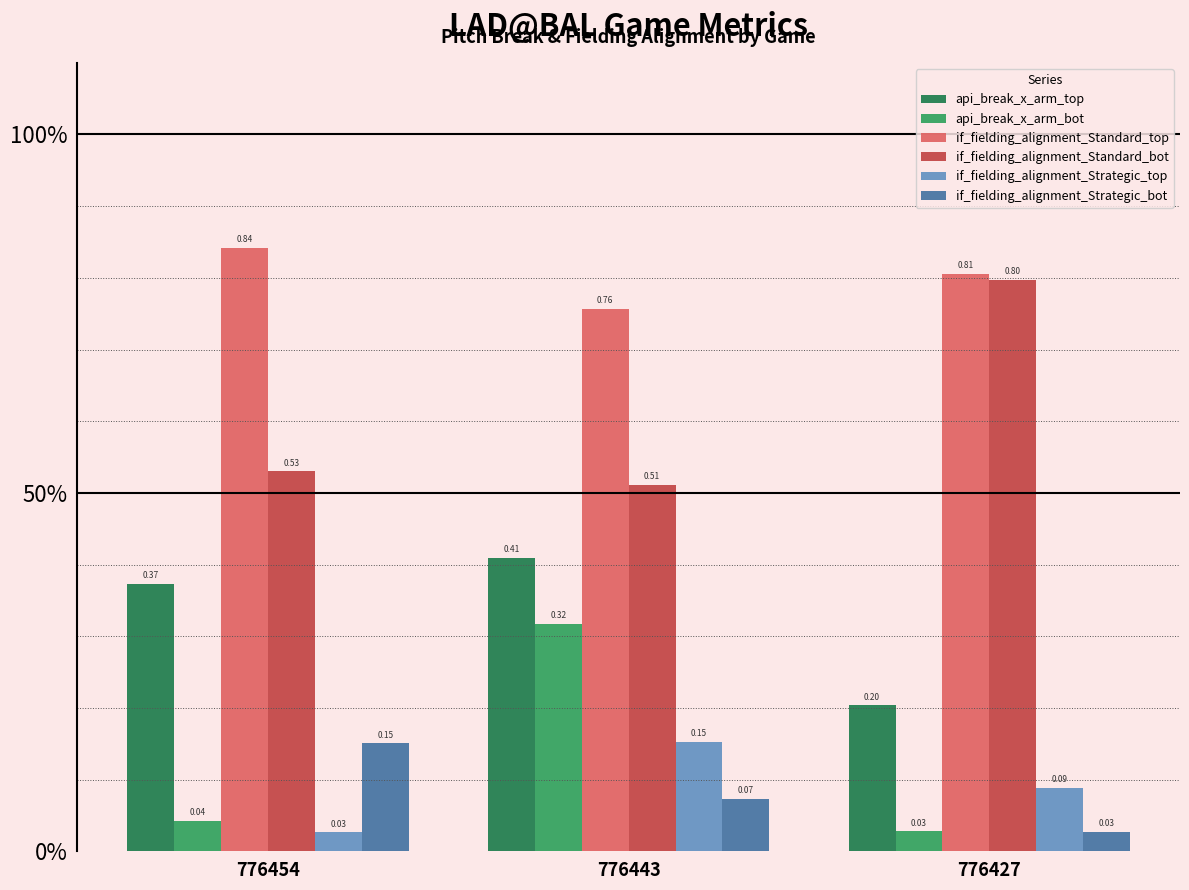

What is the total value across all series at 776454?

2.0